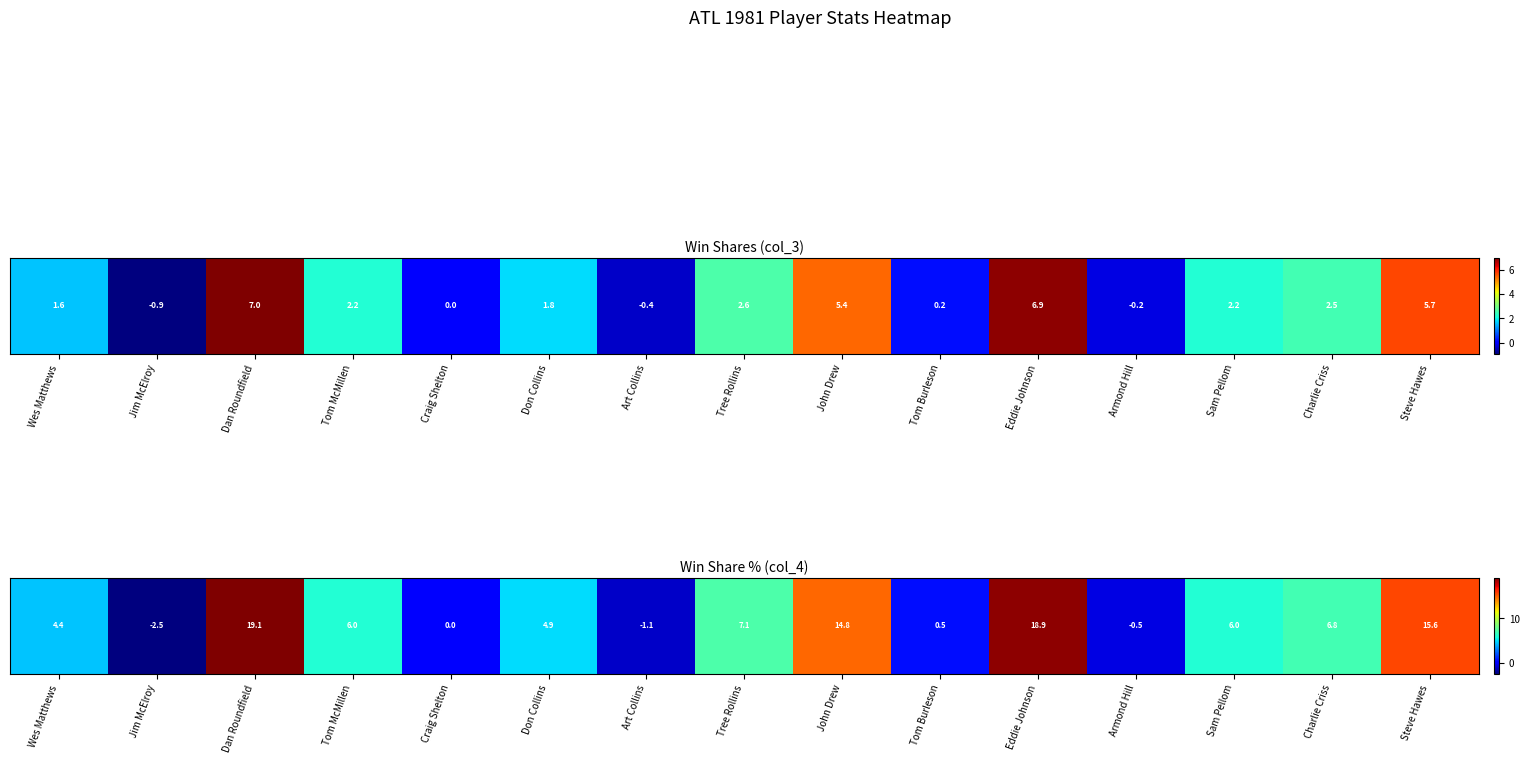

What is the sum of the values at Craig Shelton and Jim McElroy?

-2.5